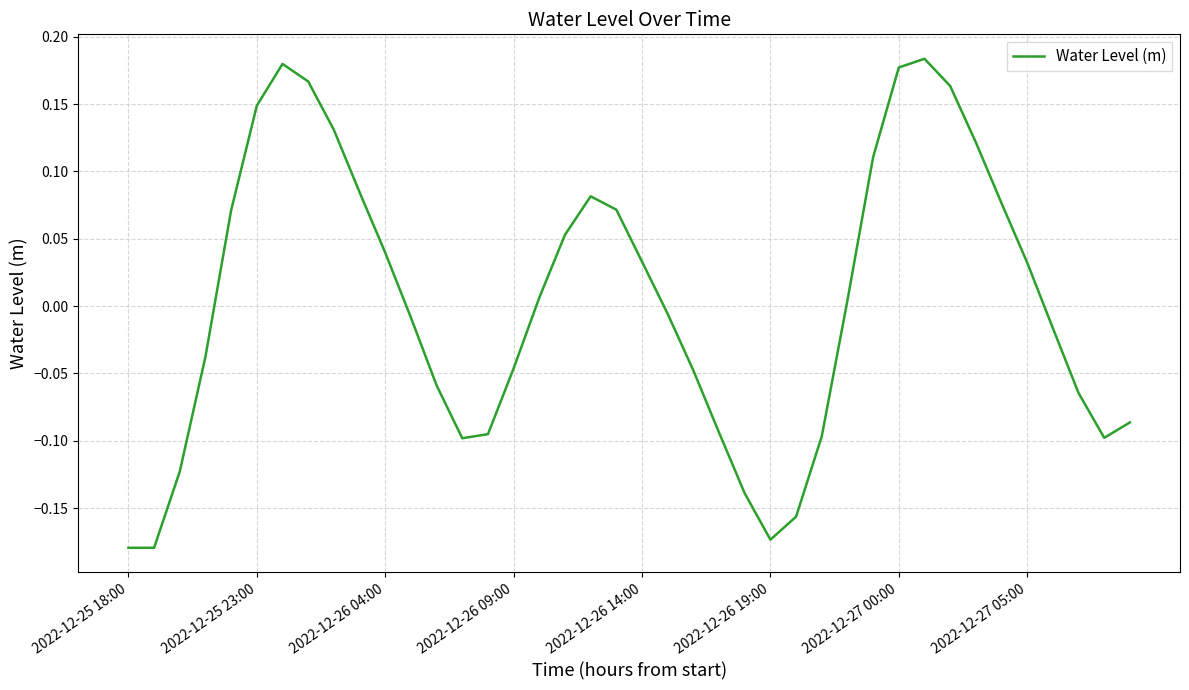

What is the difference between the maximum and minimum values?

0.4